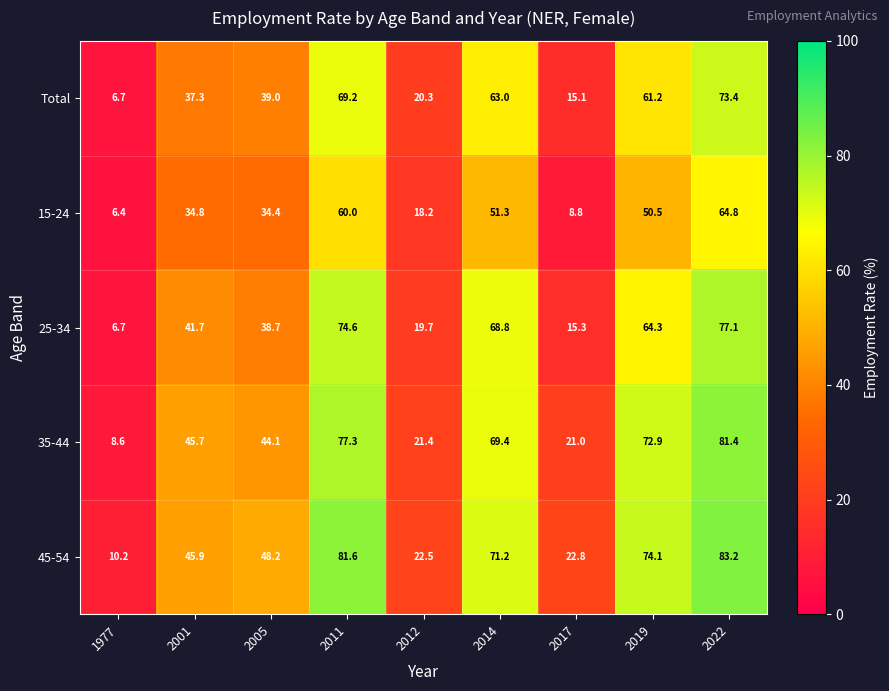

What is the maximum value shown in the chart?

83.2